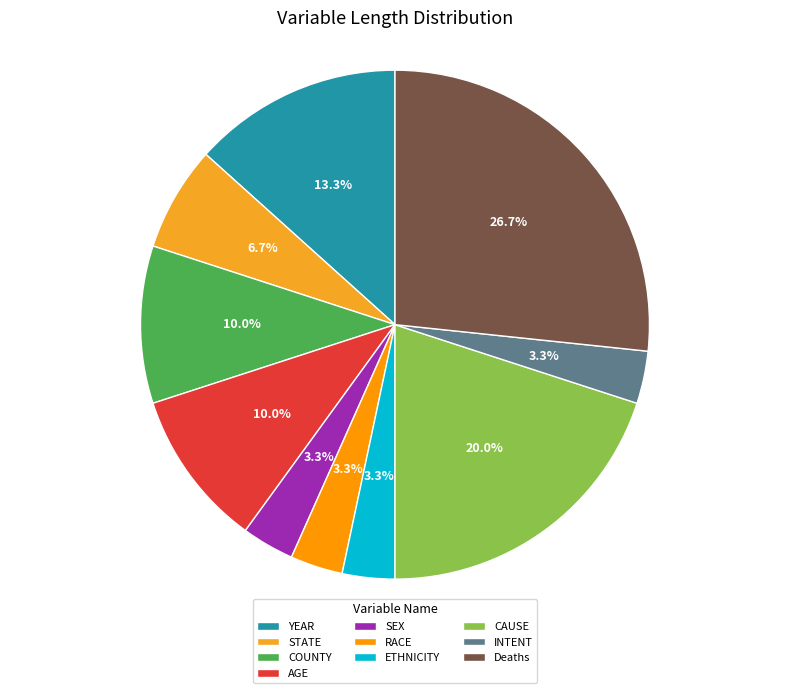

Between COUNTY and RACE, which is larger?

COUNTY